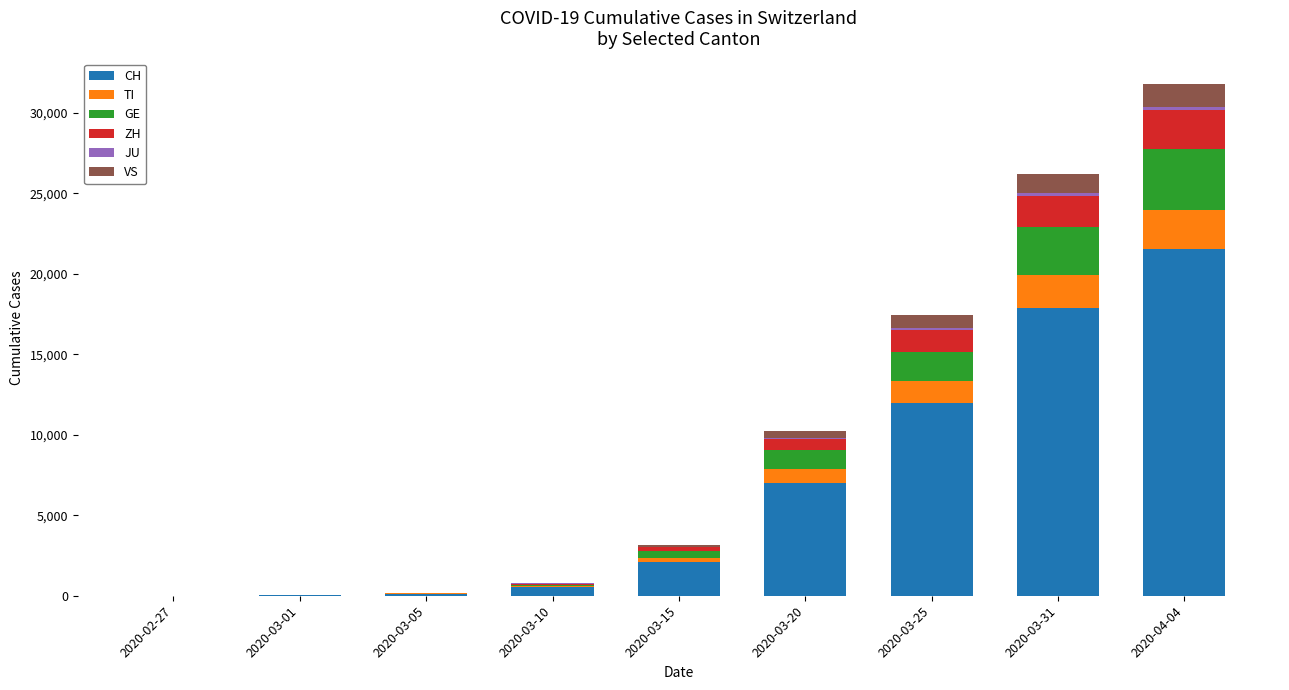

What is the sum of all CH values?

61126